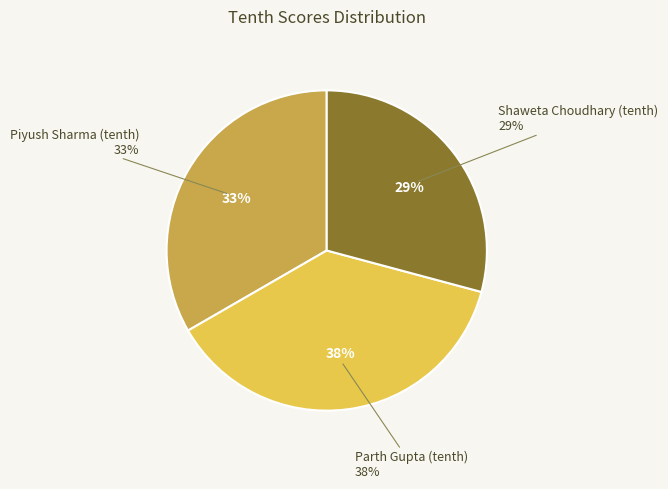

Is it true that Piyush Sharma (tenth) is 41% of the pie?

False